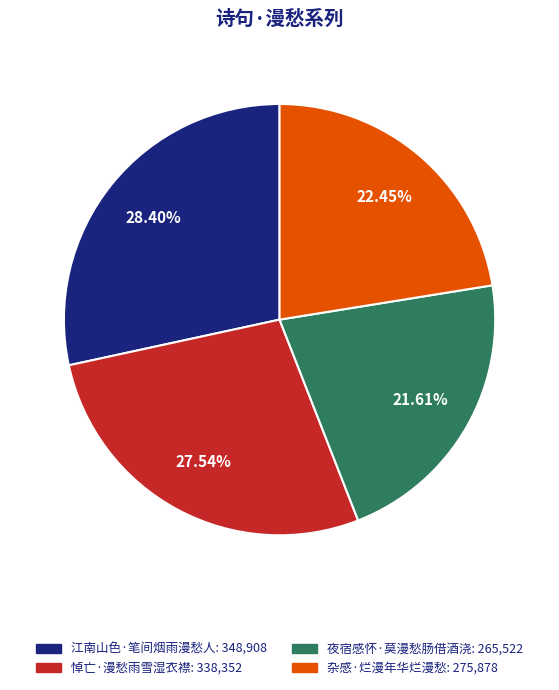

Is it true that 悼亡·漫愁雨雪湿衣襟 is 28% of the pie?

True